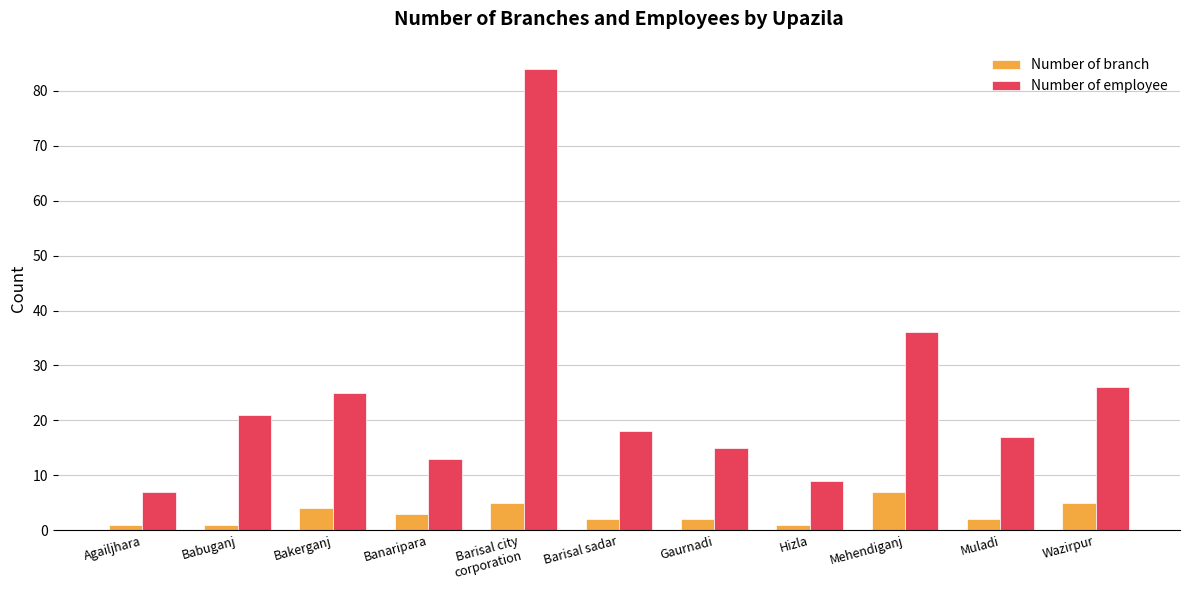

What is the difference between the maximum and minimum values in the Number of branch series?

6